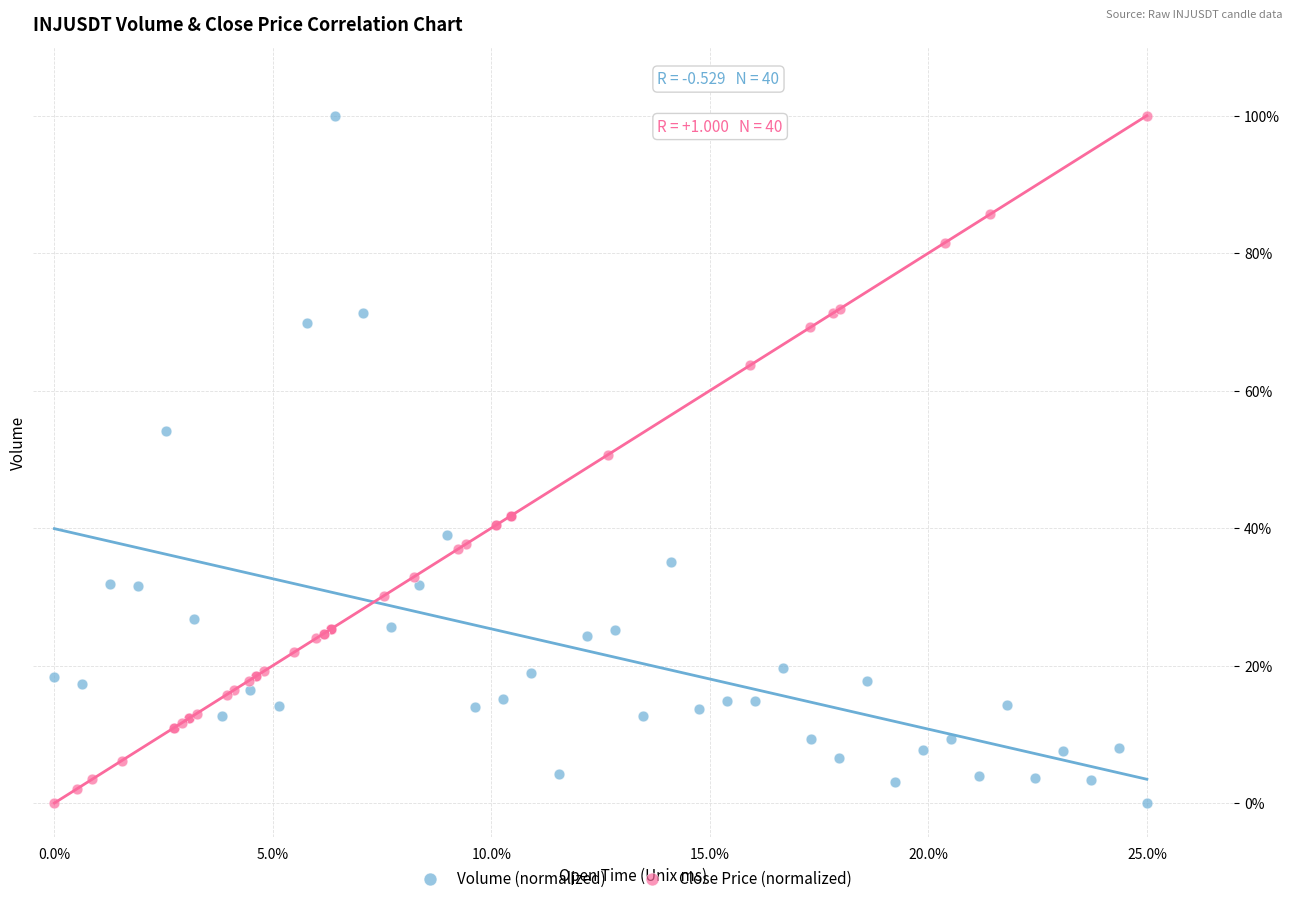

What are all the series names shown in the legend?

Volume (normalized), Close Price (normalized)